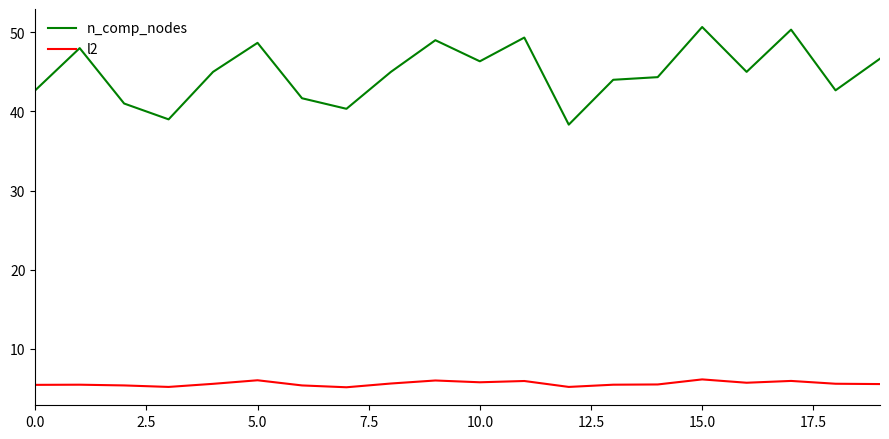

Which series has the widest spread of values?

n_comp_nodes